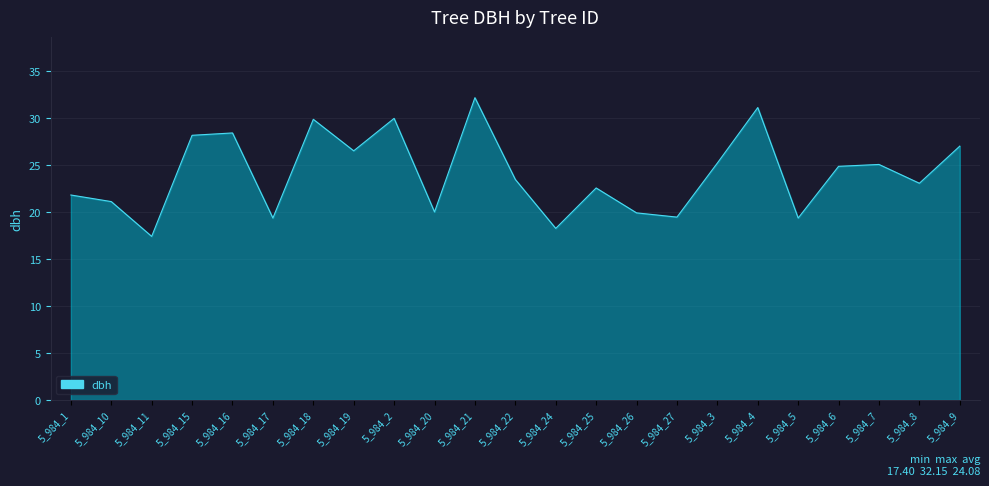

The chart shows a value of 19.4 at 5_984_17. True or false?

True